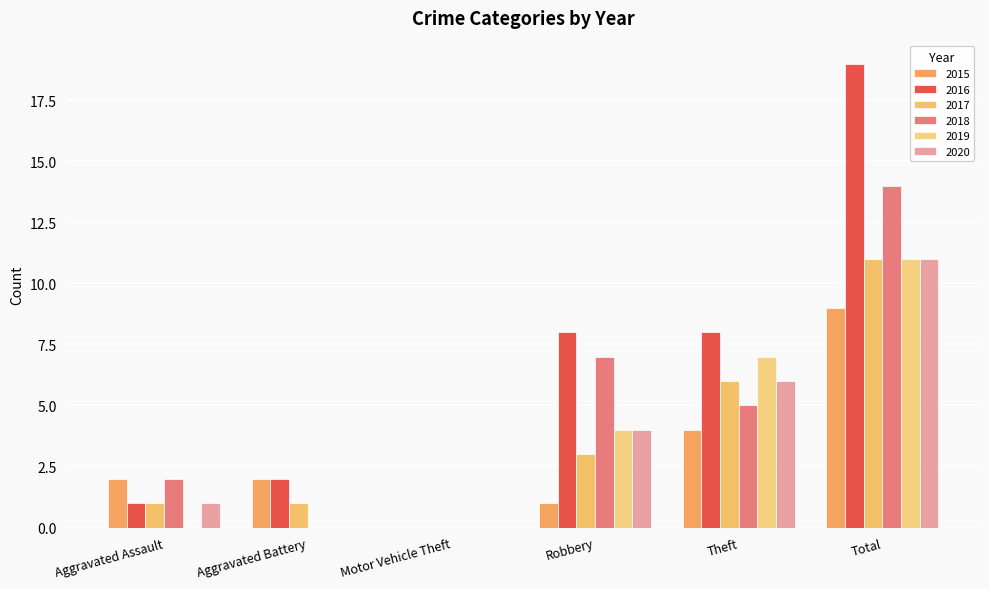

Rank the series by their maximum value, from highest to lowest.

2016, 2018, 2017, 2019, 2020, 2015